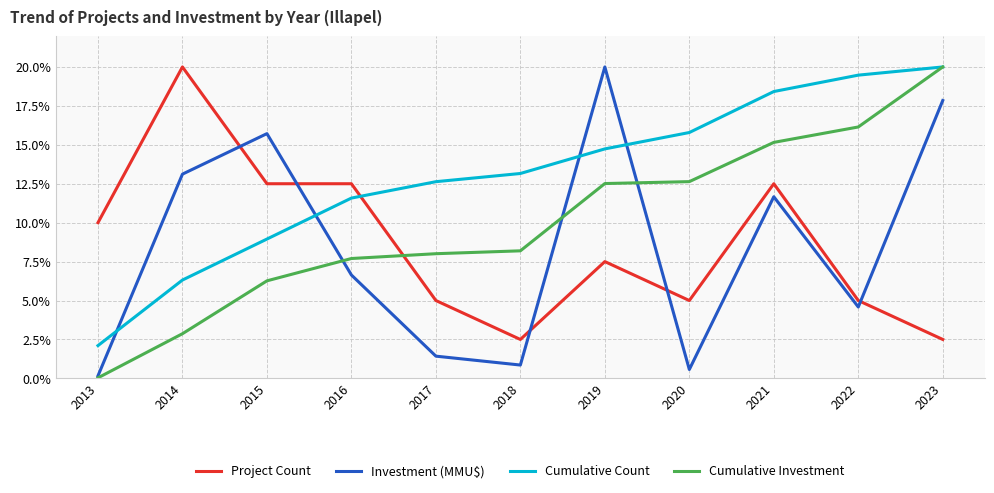

What are all the series names shown in the legend?

Project Count, Investment (MMU$), Cumulative Count, Cumulative Investment